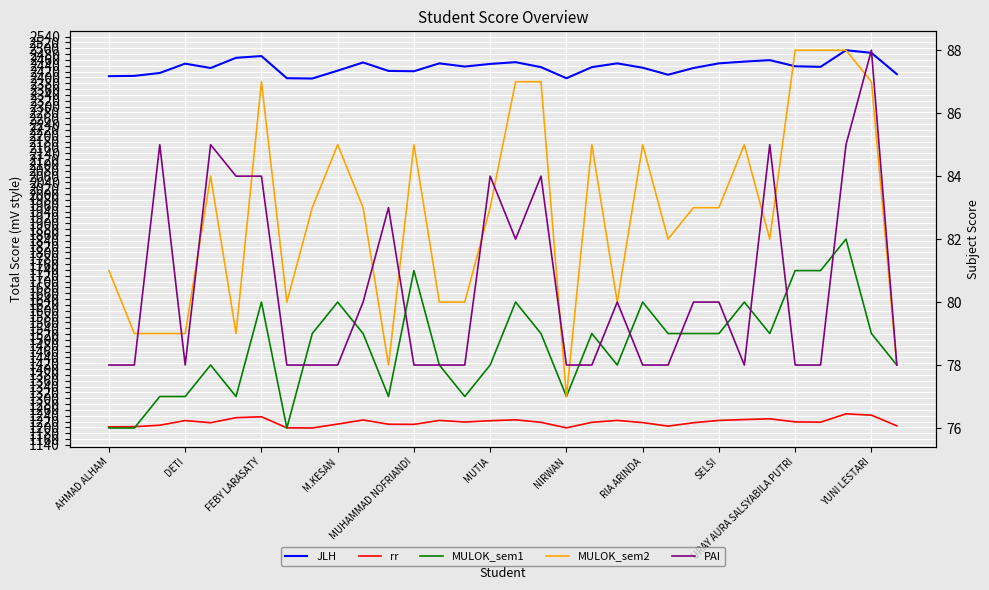

What is the spread (max minus min) of values at 11?

2345.0